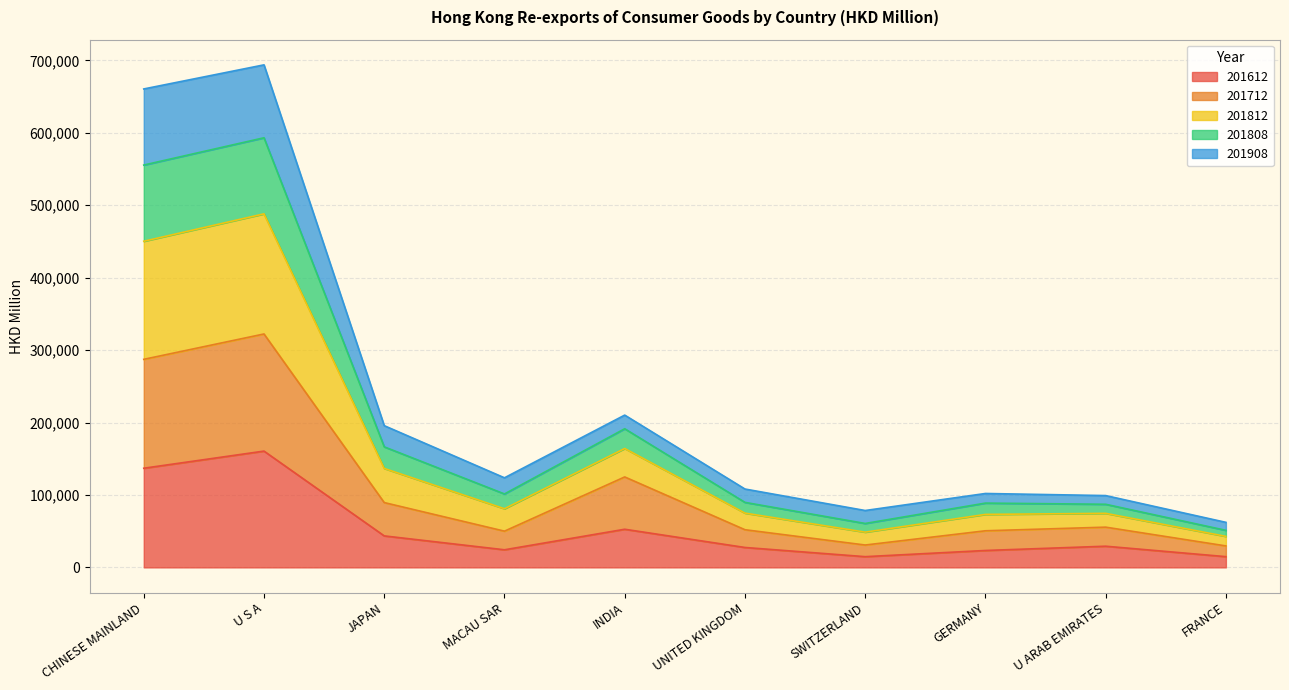

What is the value of the 201612 point at the 1st from the left?

136899.4